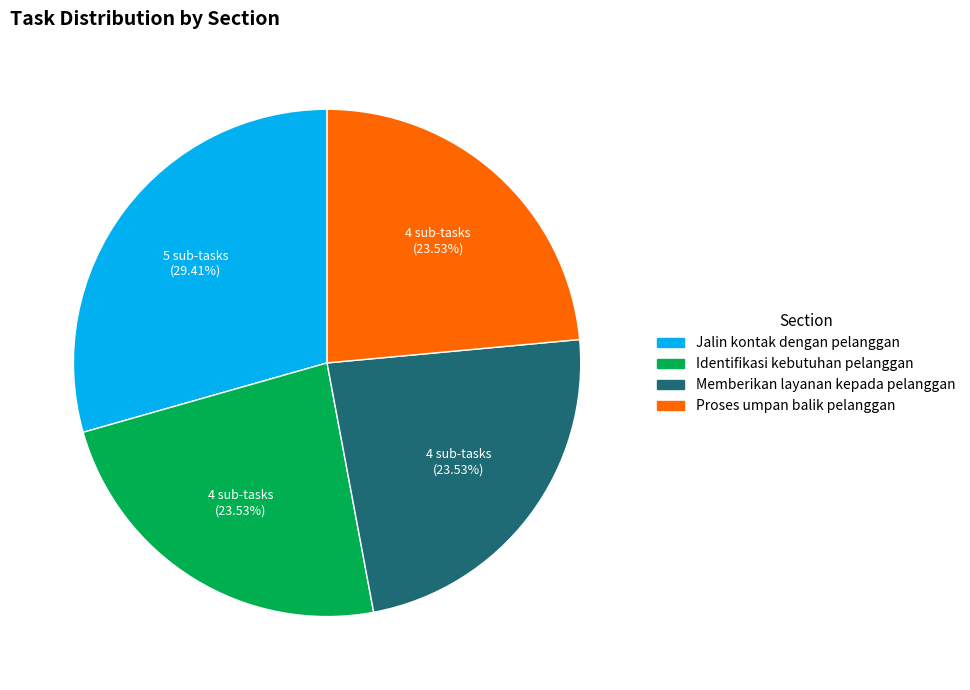

What is the largest slice in the pie chart?

Jalin kontak dengan pelanggan